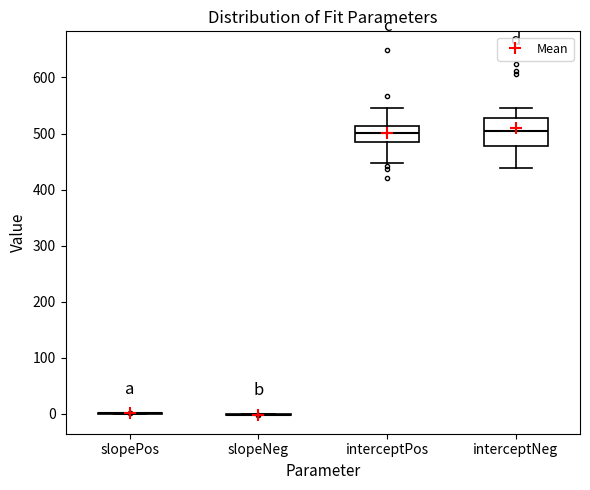

Reading left to right, transcribe this box plot: for each box, give where its median line is, the range the box spans, and where its two whiskers end, as read against the y-axis. The values are not printed on the chart, so give them approximately, as read against the axis.

slopePos: box collapsed to a line at 0, whiskers 0 to 0
slopeNeg: box collapsed to a line at 0, whiskers 0 to 0
interceptPos: median 500, box 490 to 510, whiskers 450 to 550
interceptNeg: median 500, box 480 to 530, whiskers 440 to 550